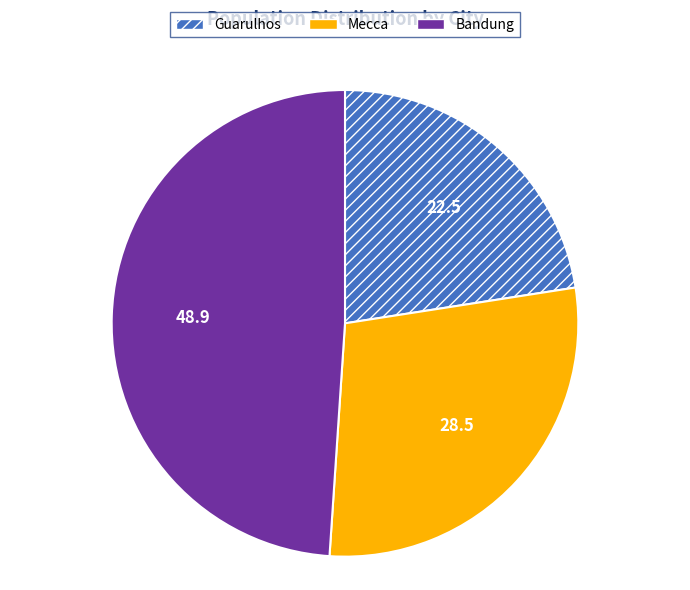

Is there any slice that represents more than half of the pie?

No